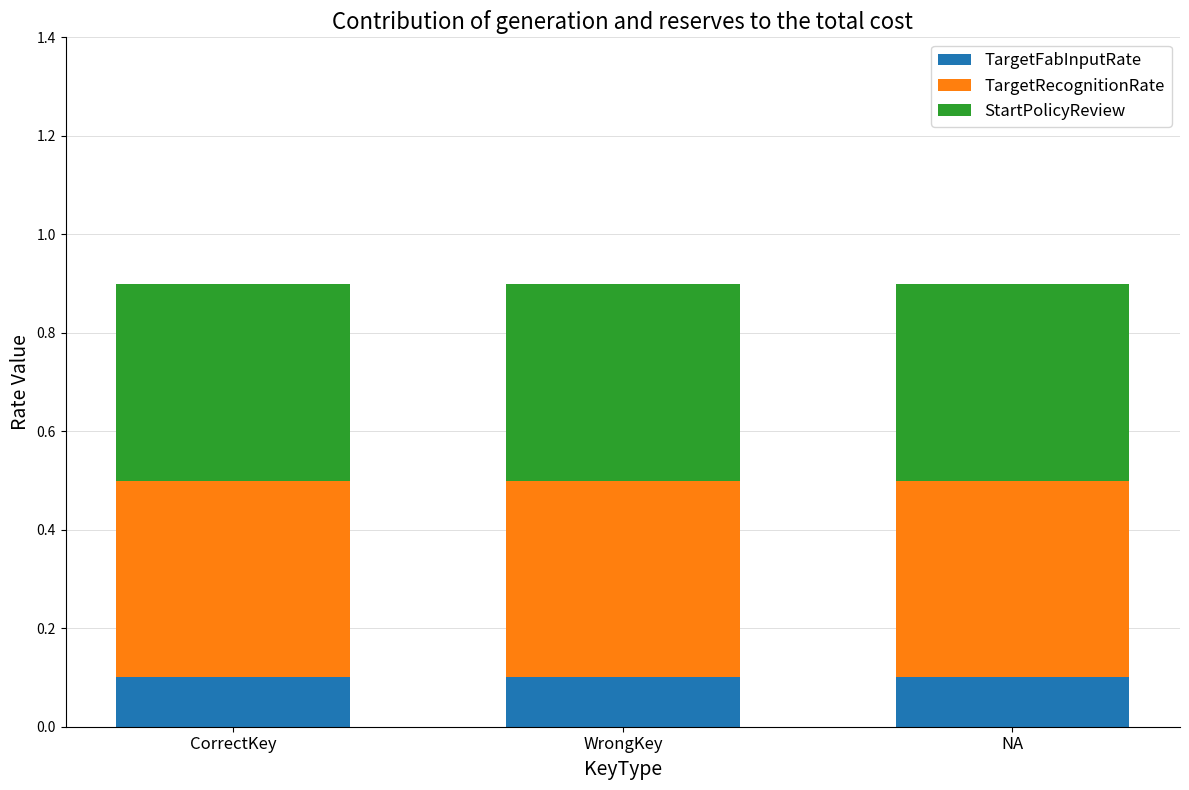

Does the chart contain any negative values?

No